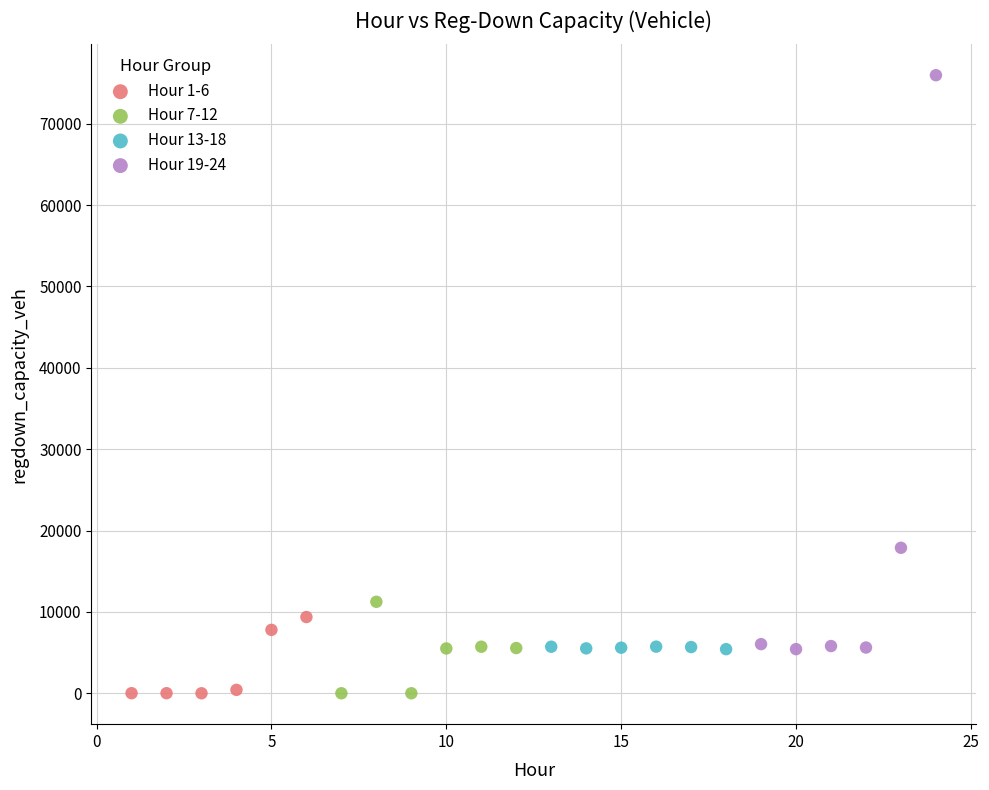

Which series contains the highest Y value?

Hour 19-24